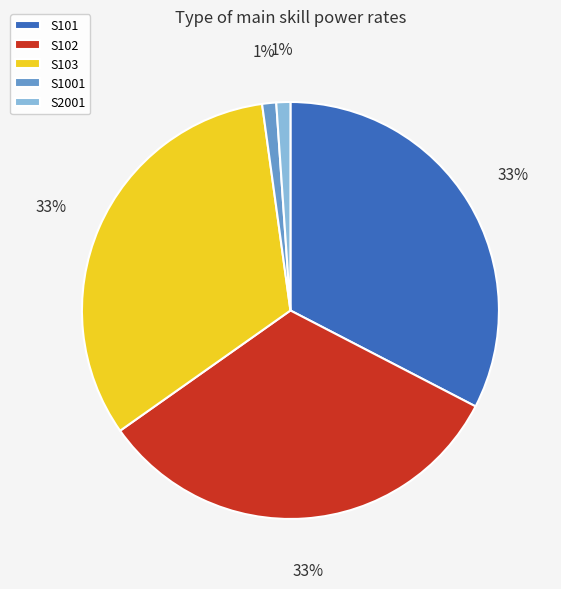

Count the number of slices in the pie.

5